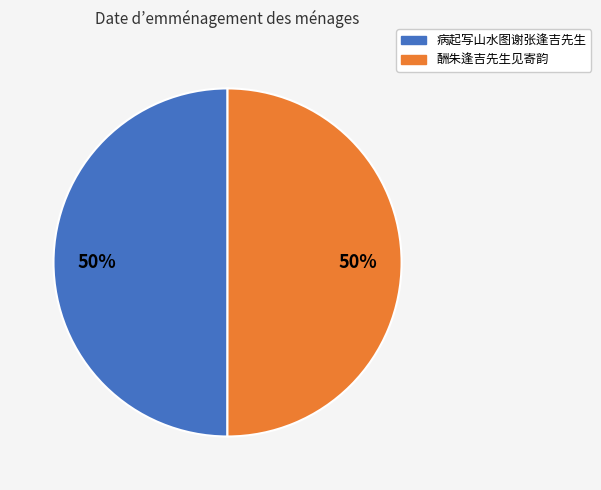

To the nearest percent, what percentage of the pie is 酬朱逢吉先生见寄韵?

50%